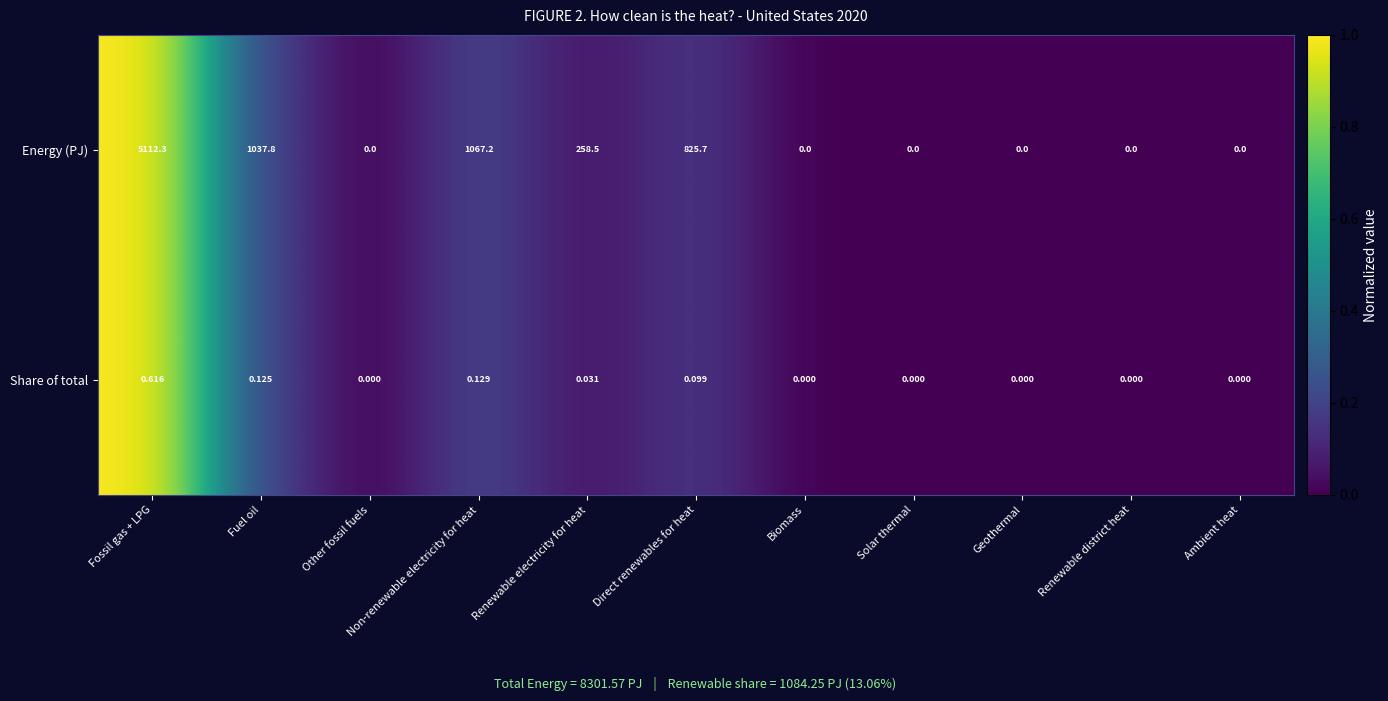

List the series in order of their peak value, highest first.

Energy (PJ), Share of total